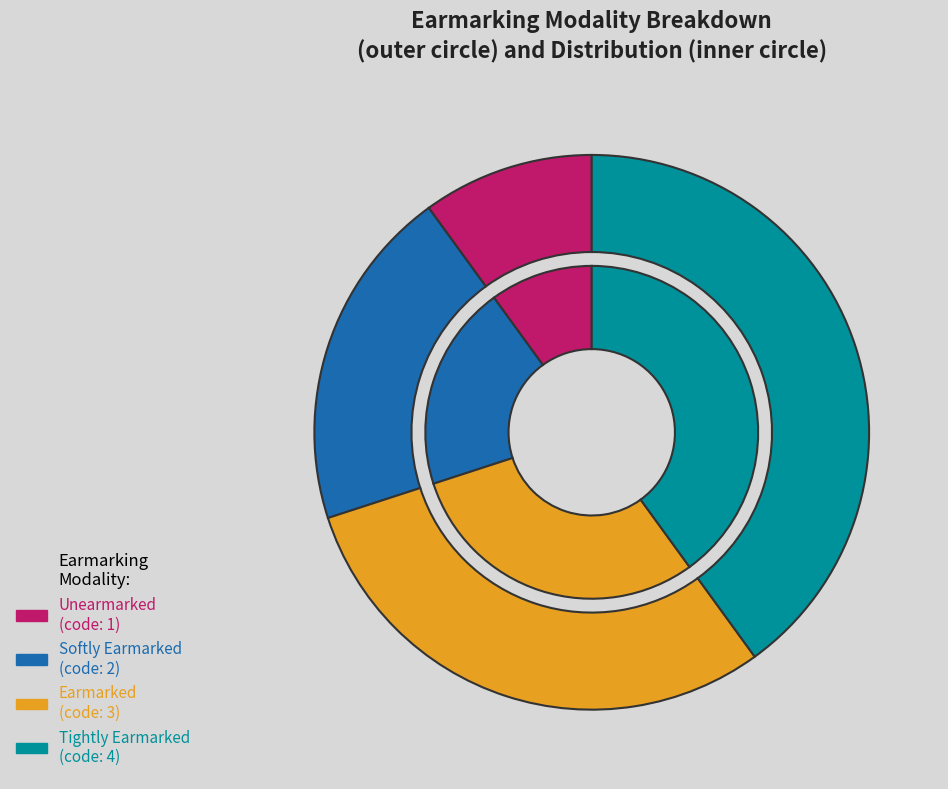

Does any single category account for the majority?

No